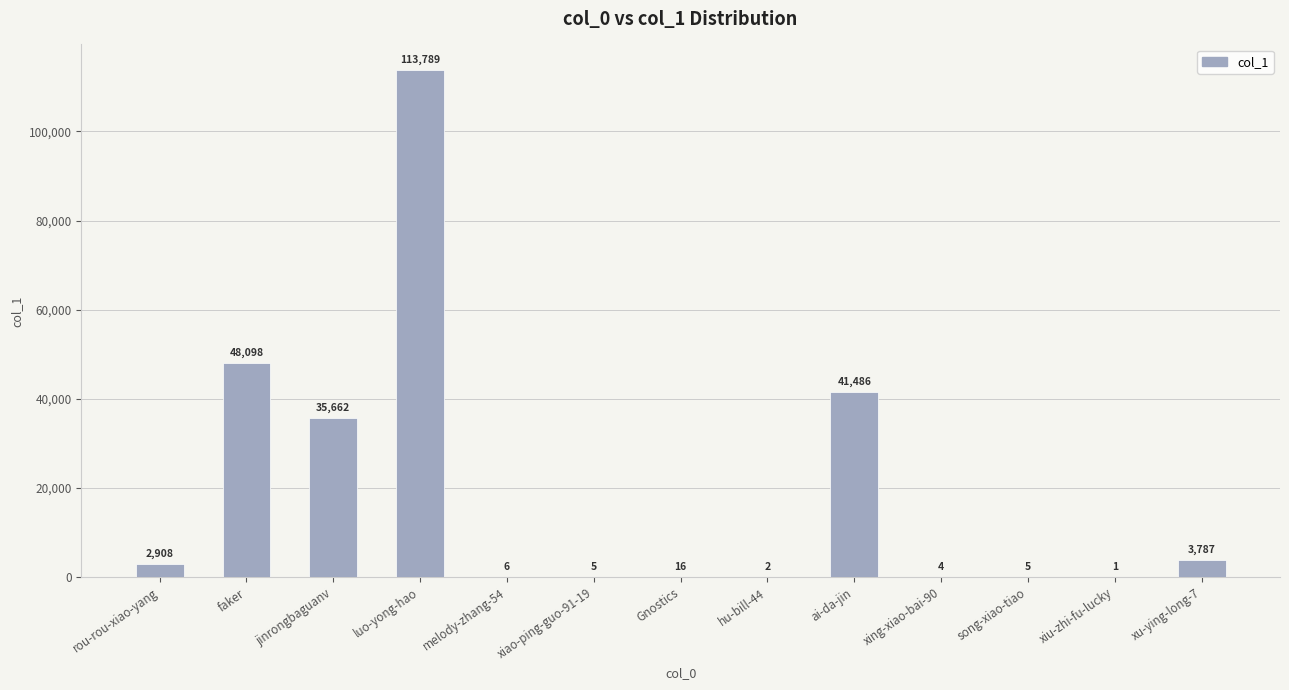

What is the sum of all values?

245769